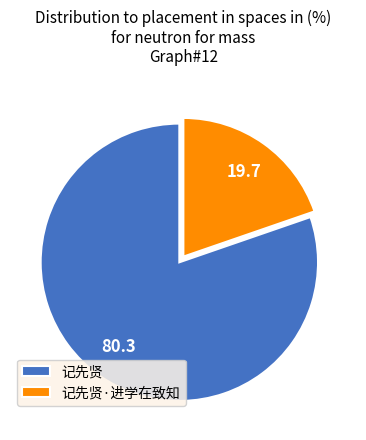

How many segments does this pie chart have?

2